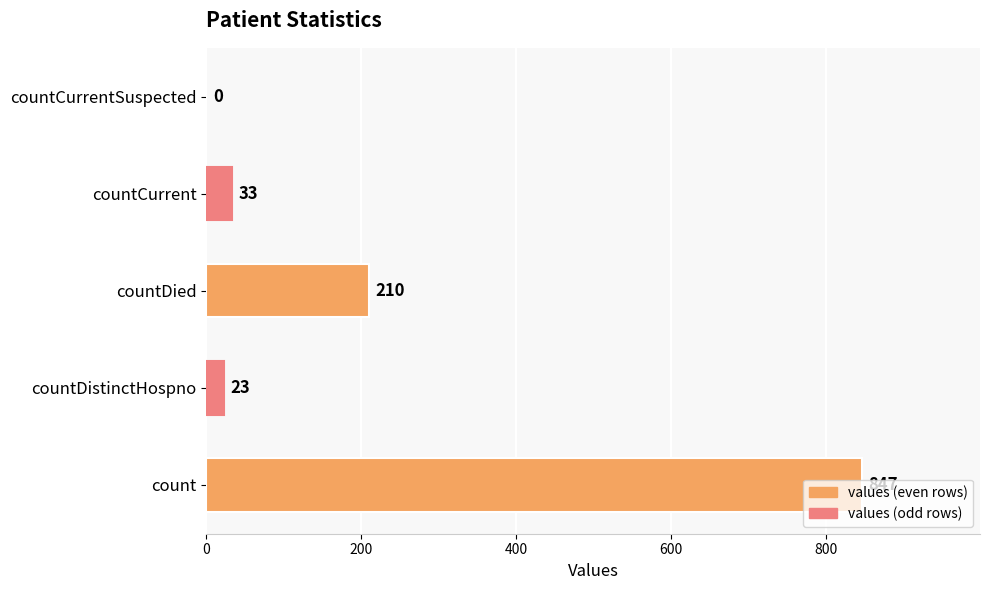

Between countDistinctHospno and count, which is larger?

count